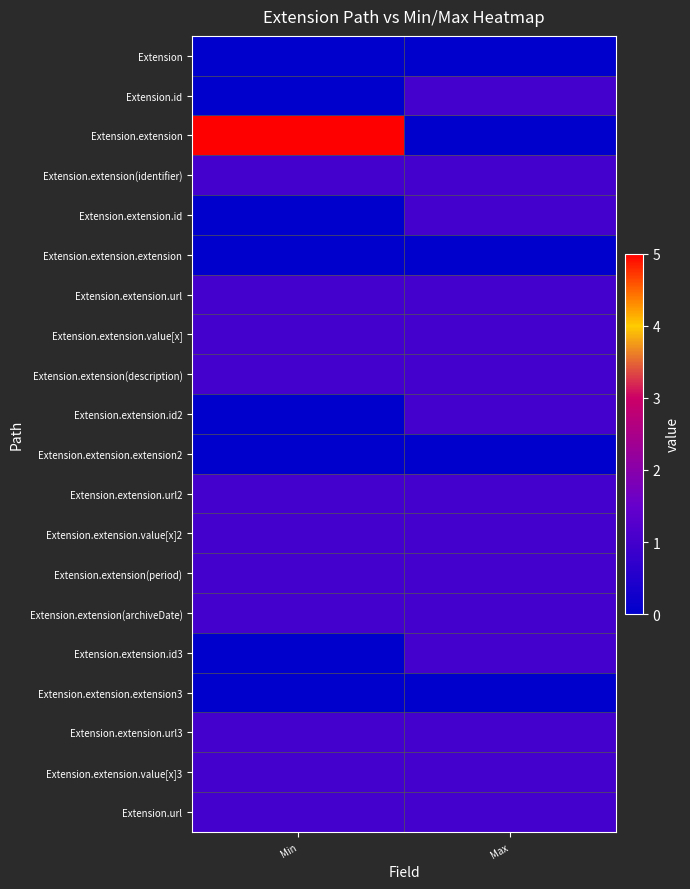

What is the difference between the highest and lowest values at Max?

1